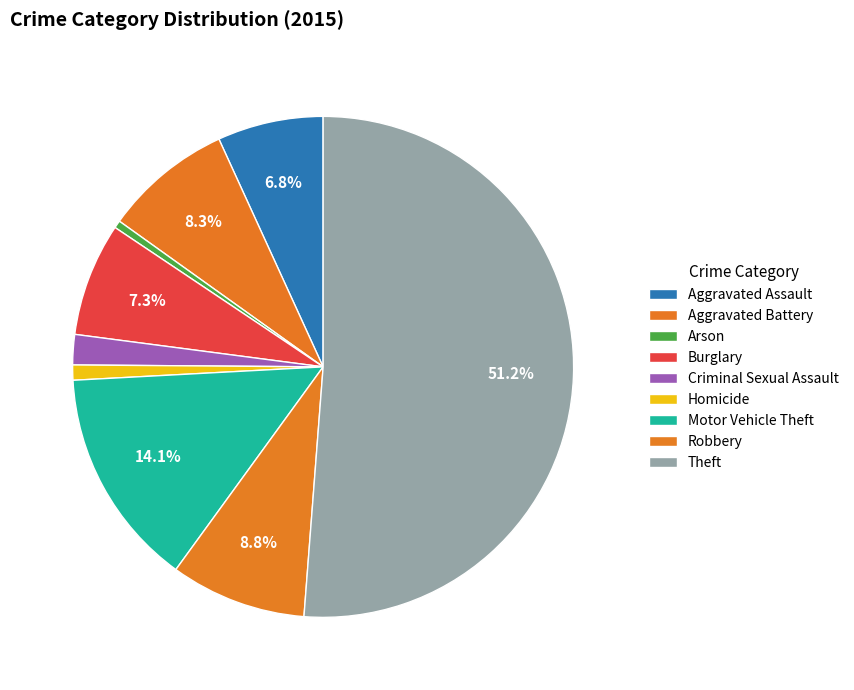

To the nearest percent, what is the average slice percentage?

11%